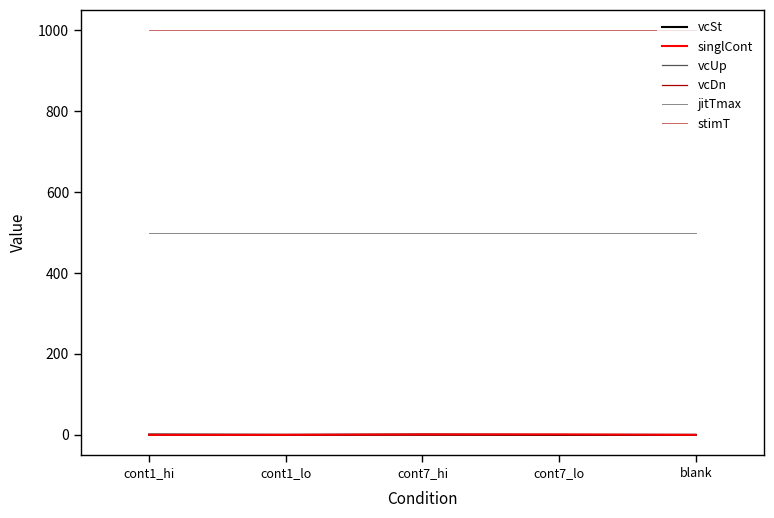

What is the maximum value shown in the chart?

1000.0